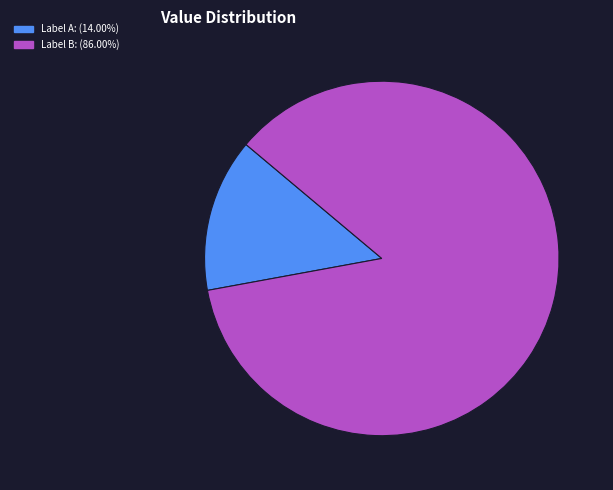

Approximately how many times larger is the value at Label B: (86.00%) compared to Label A: (14.00%)?

6.1